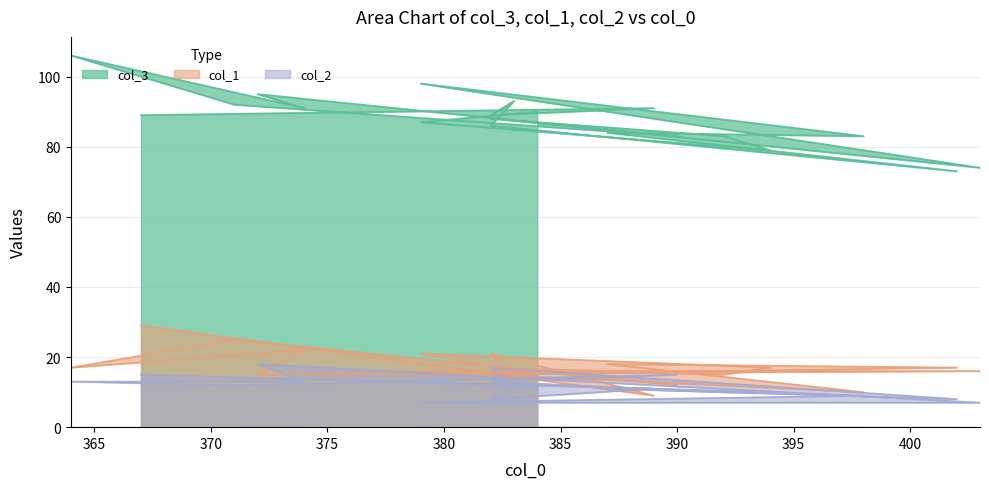

What is the value of the col_3 point at the 15th from the left?

83